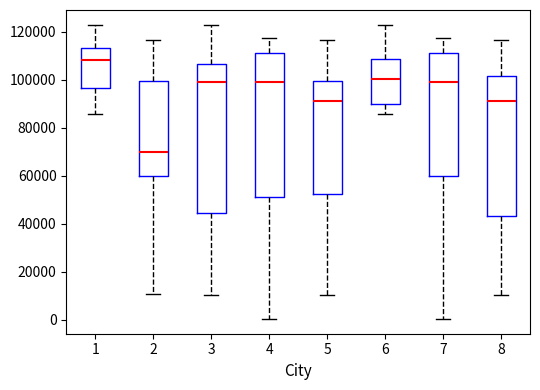

Which box is the tallest, from its lower edge to its upper edge?

3